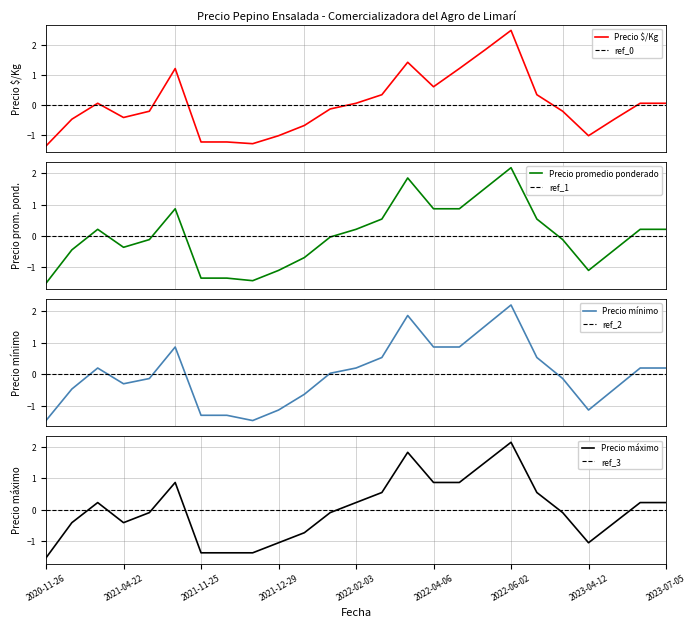

After their last crossing, which series has the higher values: Precio promedio ponderado (Primera) or Precio $/Kg (Primera)?

Precio promedio ponderado (Primera)